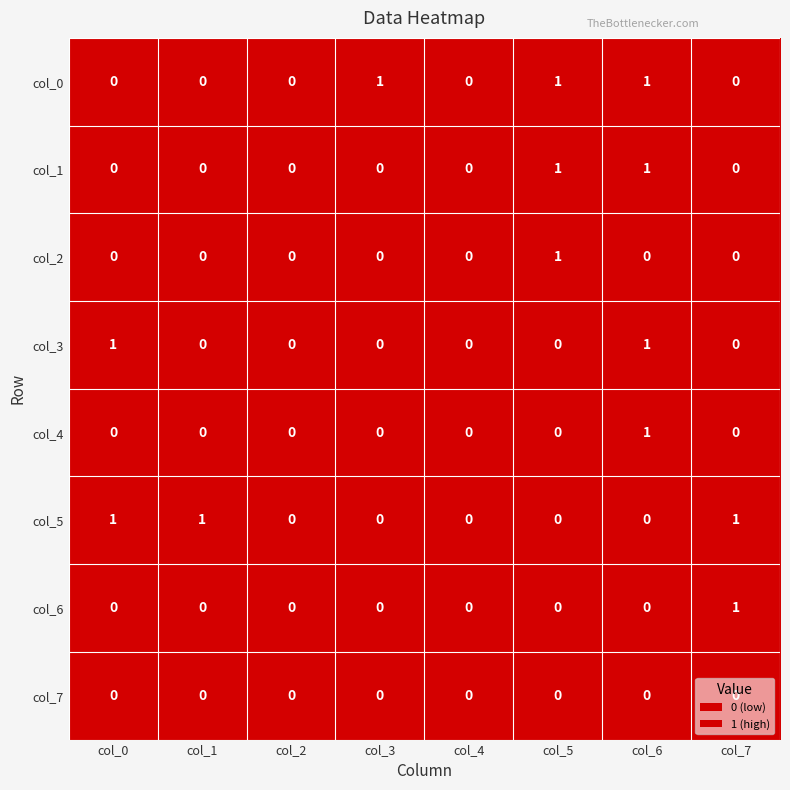

How many col_3 values are between 0 and 1?

8